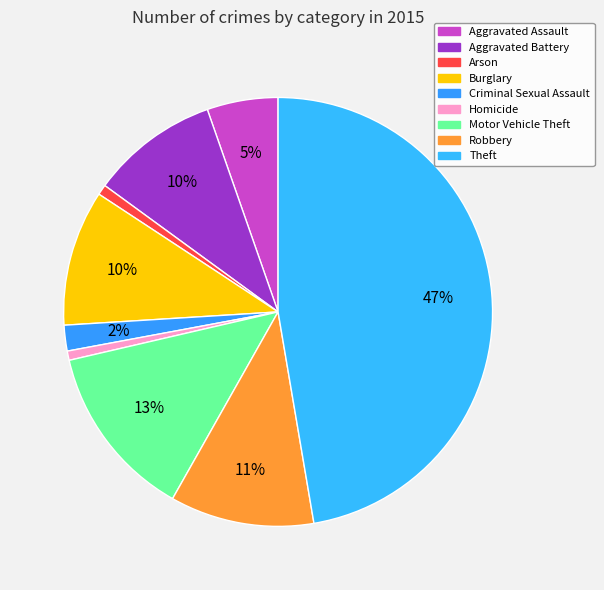

Rank the categories by value from highest to lowest.

Theft, Motor Vehicle Theft, Robbery, Burglary, Aggravated Battery, Aggravated Assault, Criminal Sexual Assault, Arson, Homicide